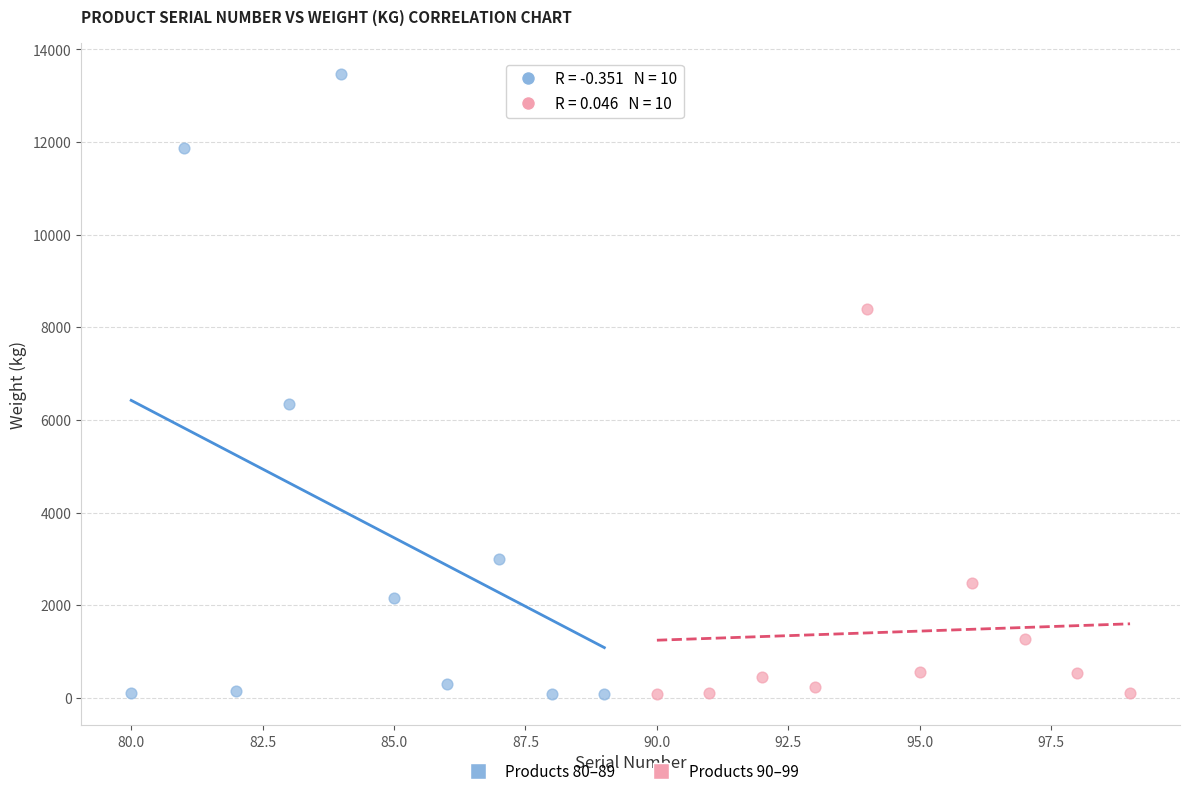

Which series has the largest Y range (max minus min)?

Products 80–89